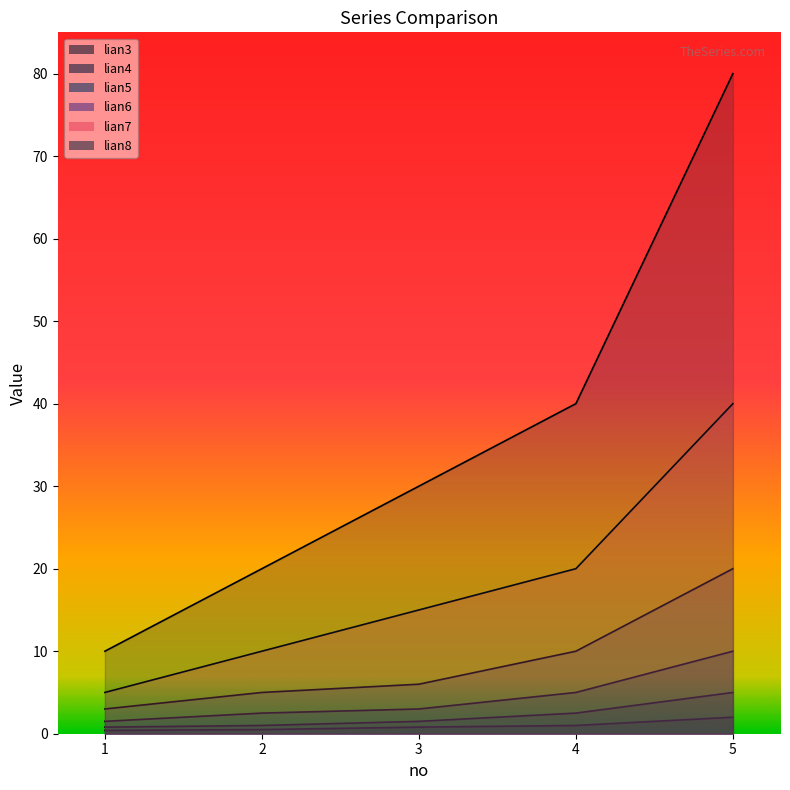

What is the approximate value of lian5 at 2?

2.5